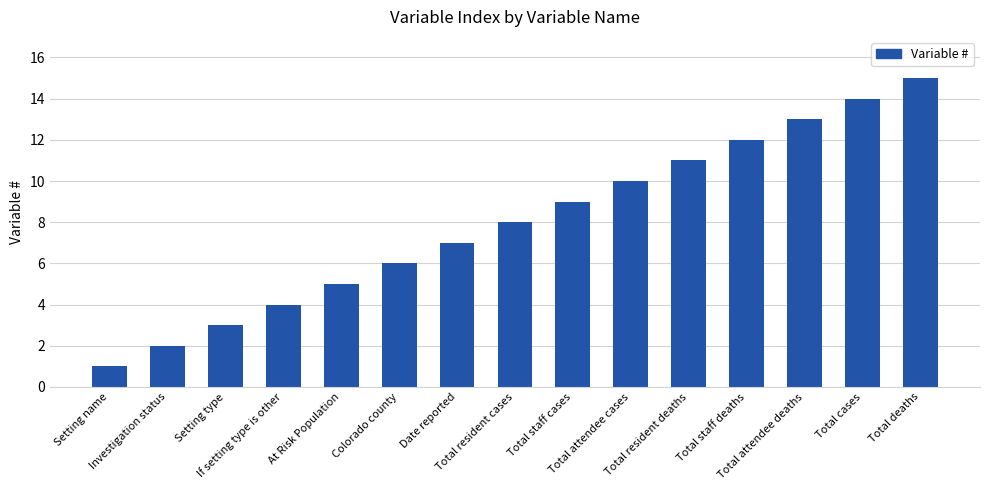

What is the minimum value shown in the chart?

1